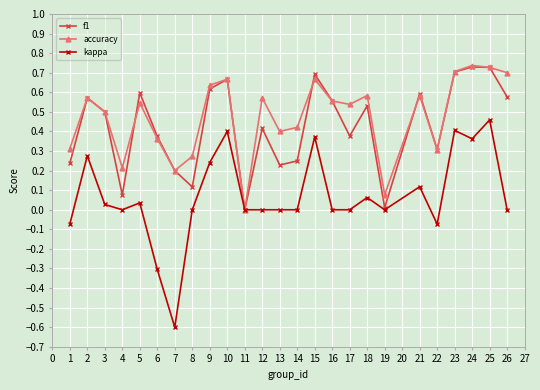

How many lines are shown in the chart?

3